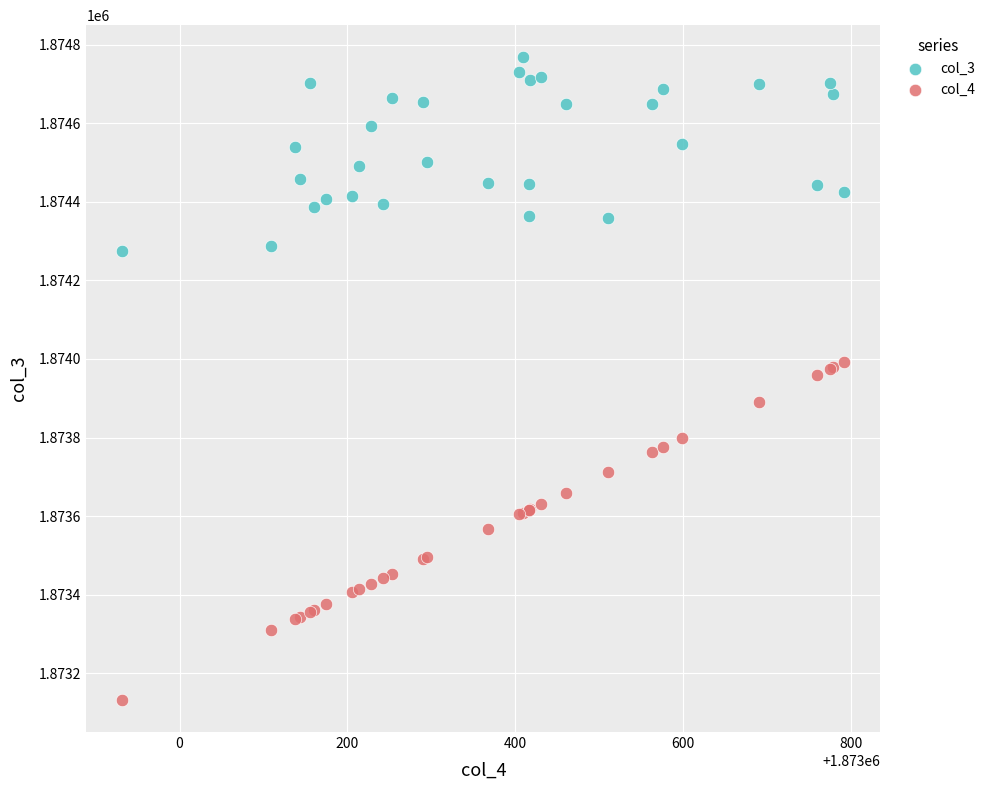

Which series has the largest Y range (max minus min)?

col_4